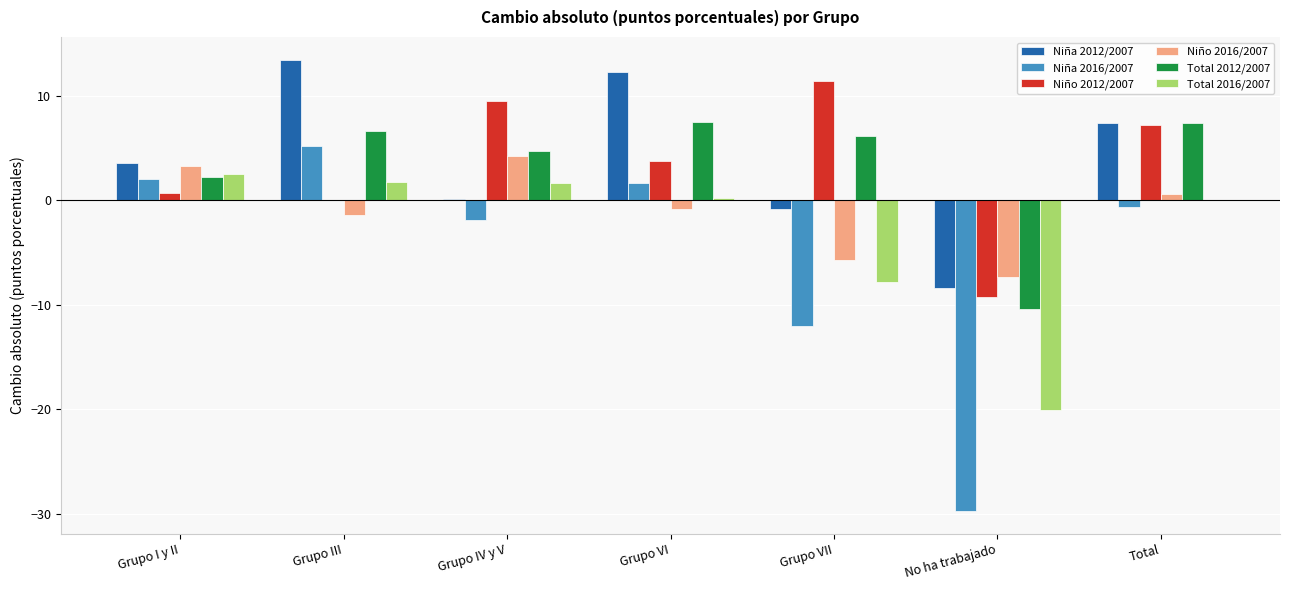

How many data points in Niña 2016/2007 are above 0?

3